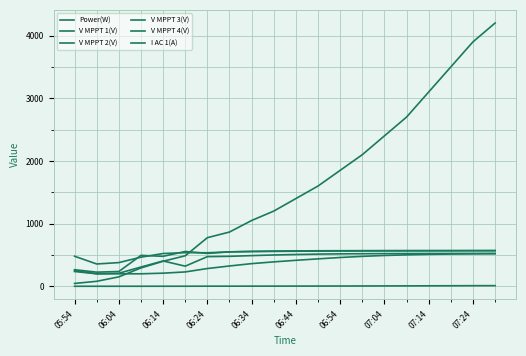

Rank the series by their maximum value, from highest to lowest.

Power(W), V MPPT 3(V), V MPPT 4(V), V MPPT 2(V), V MPPT 1(V), I AC 1(A)